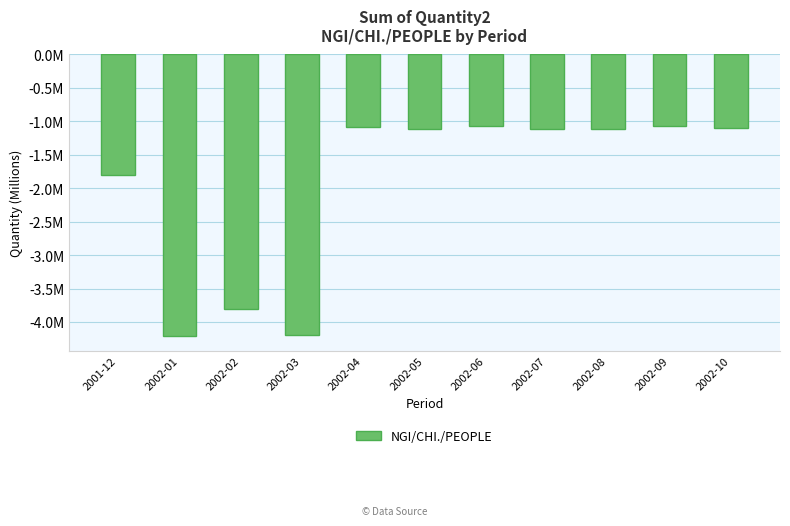

What is the label of the 1st bar from the left?

2001-12